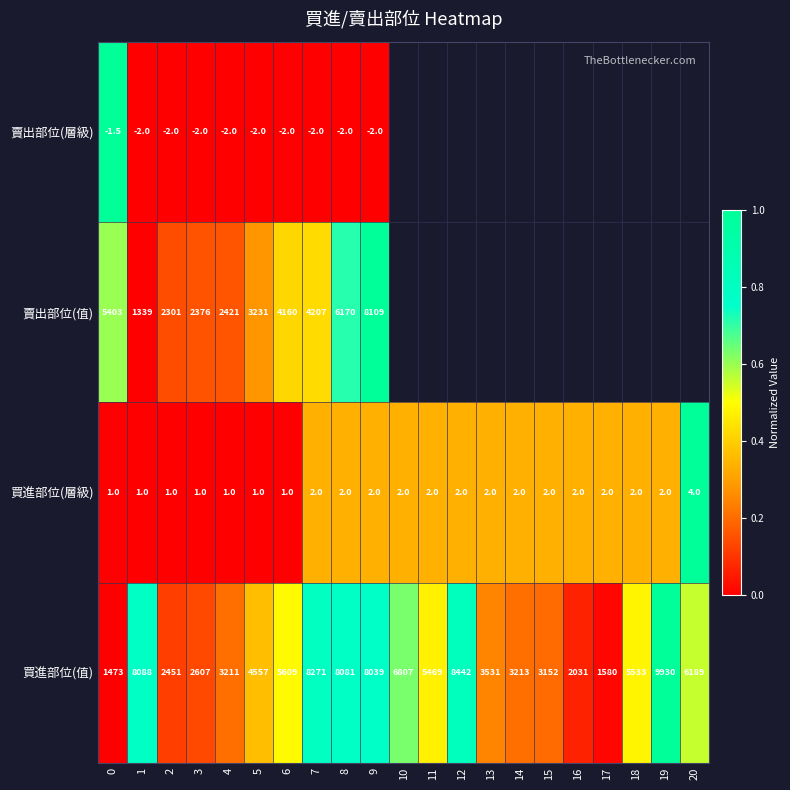

Which has a higher value, 17 or 18?

18